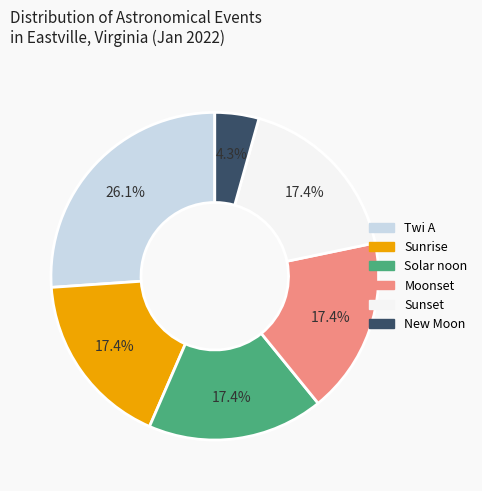

True or false: Sunrise accounts for 81% of the total.

False